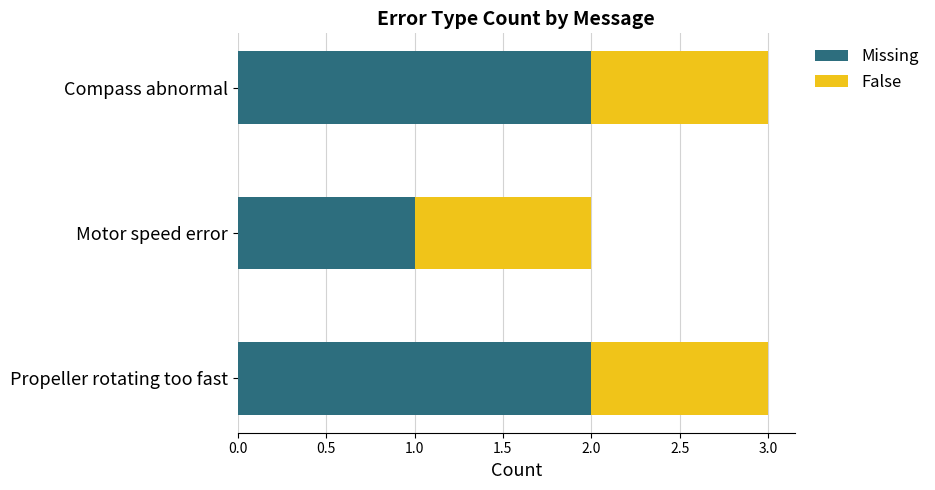

True or false: Missing has a value of 2 at Compass abnormal.

True